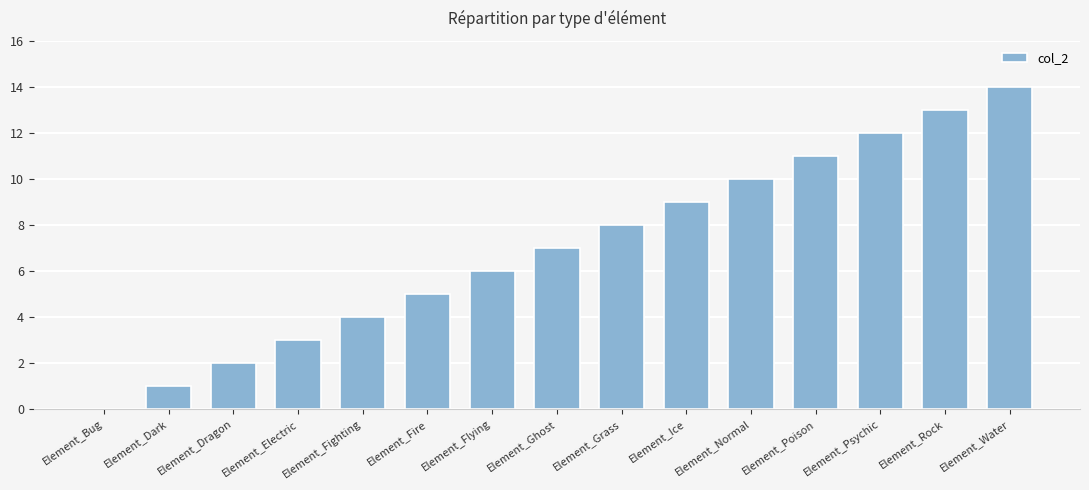

What is the maximum value shown in the chart?

14